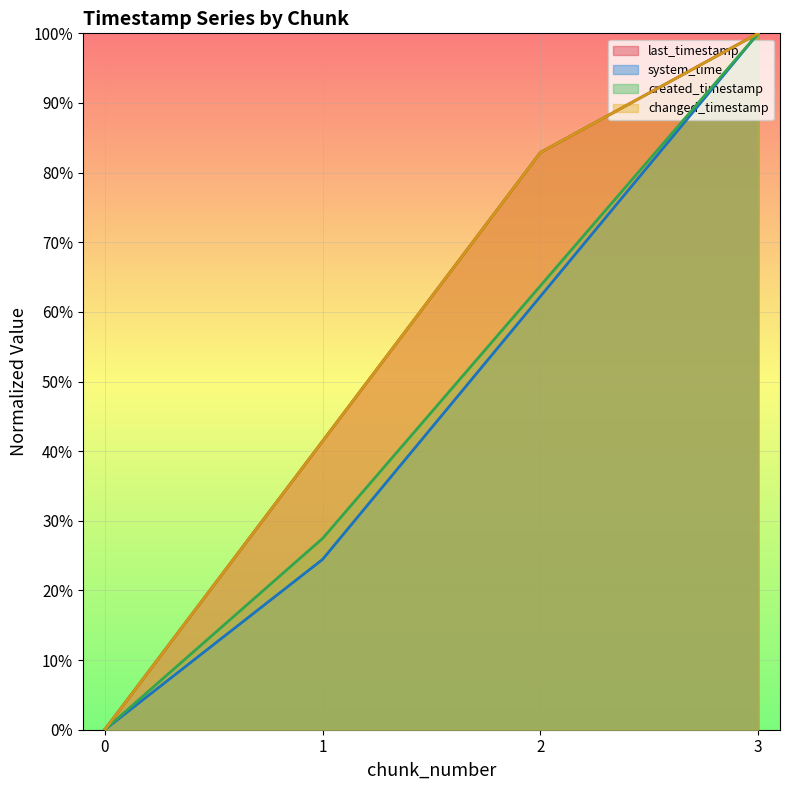

At which category is the sum across all series the highest?

3